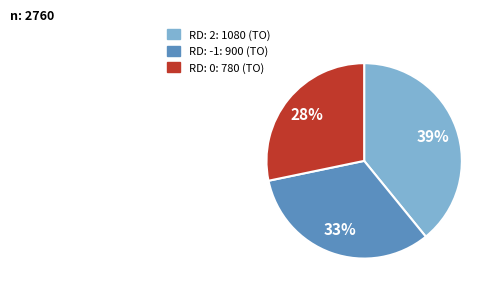

Does any single category account for the majority?

No